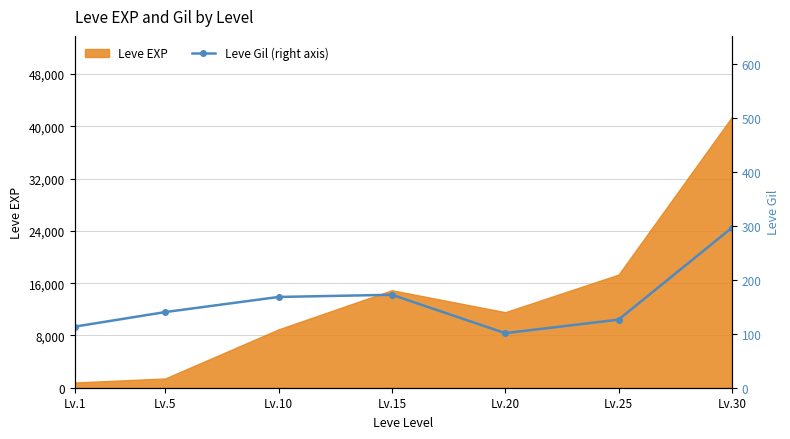

Which category has the lowest value across all series?

Lv.20